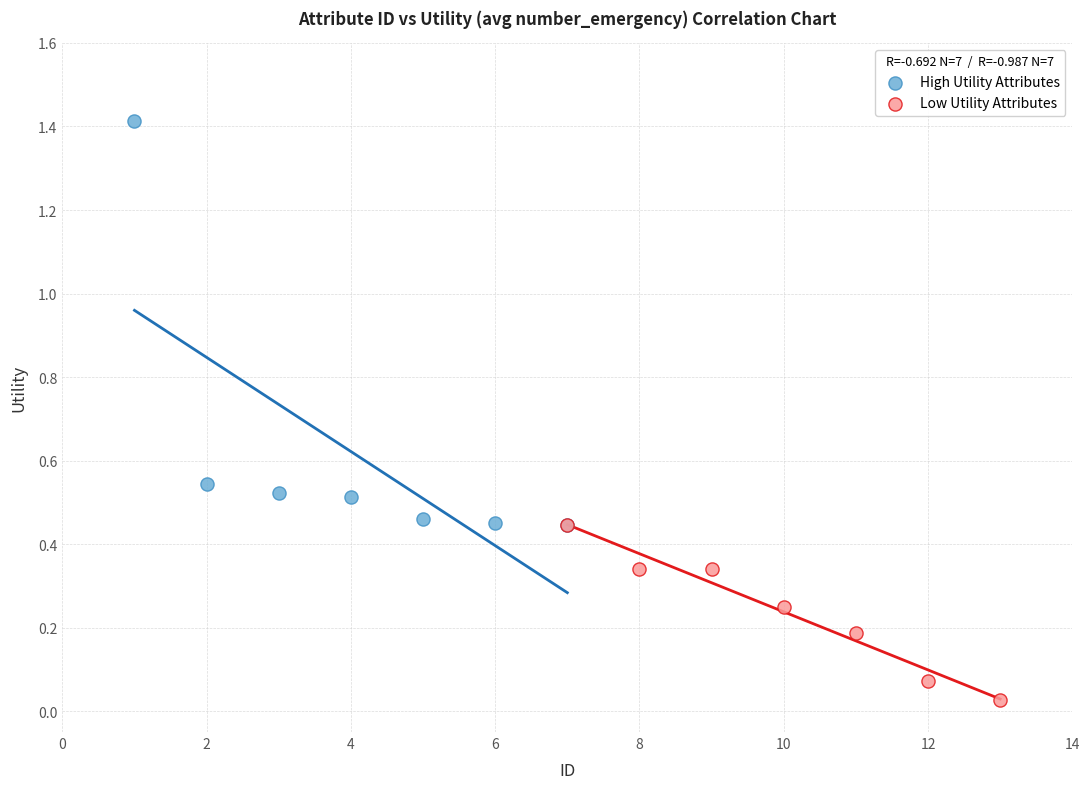

Which series reaches the minimum Y coordinate?

Low Utility Attributes